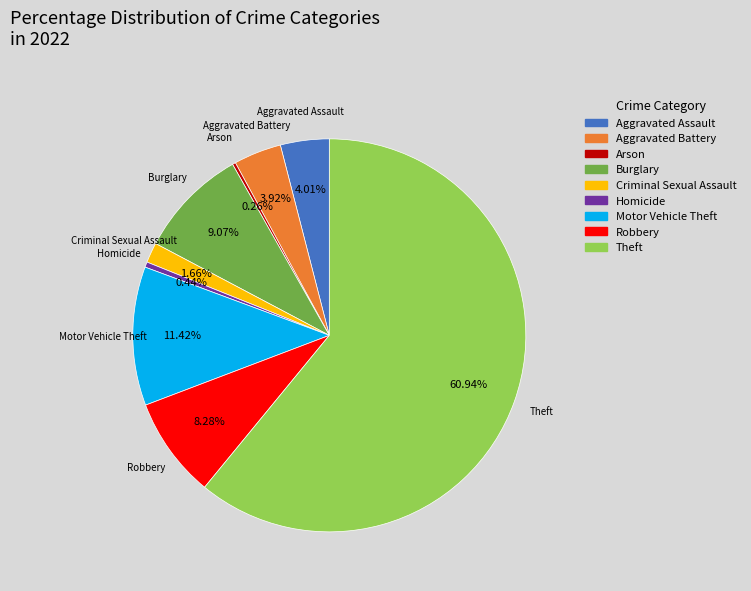

What percentage do Burglary and Aggravated Battery together represent?

13.0%